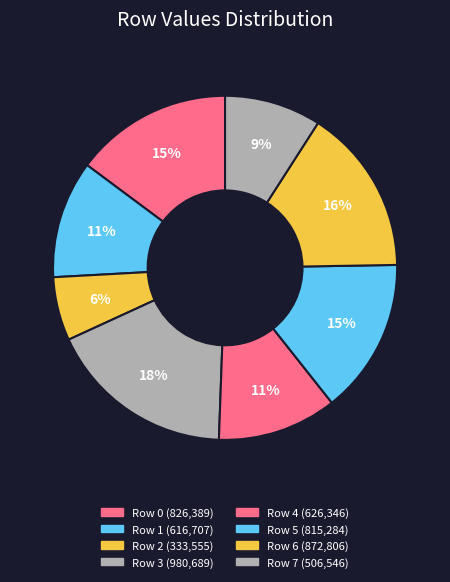

What percentage is the Row 1 slice, to the nearest percent?

11%